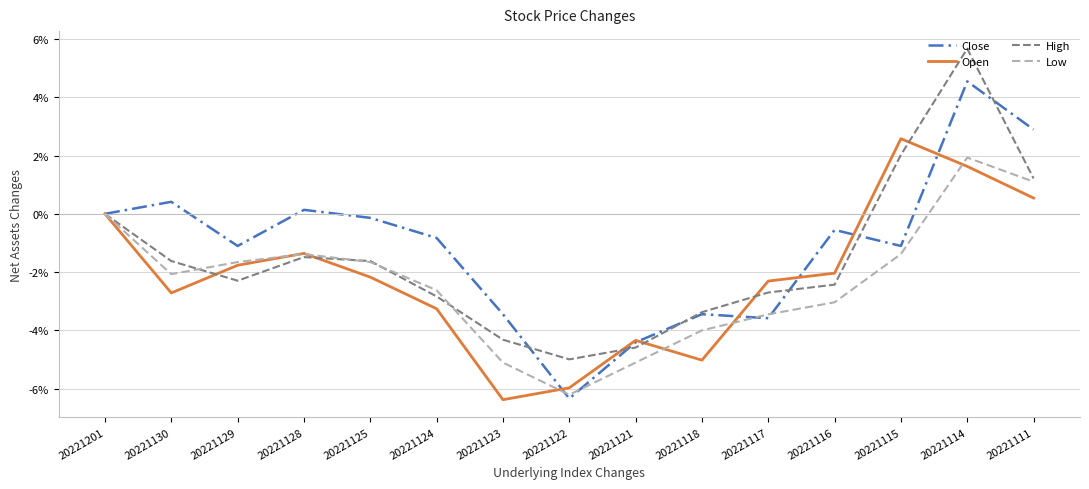

Reading left to right, list all the values displayed in this chart.

Close: 20221201=0.0	20221130=0.4	20221129=-1.1	20221128=0.1	20221125=-0.1	20221124=-0.8	20221123=-3.4	20221122=-6.3	20221121=-4.4	20221118=-3.4	20221117=-3.6	20221116=-0.6	20221115=-1.1	20221114=4.5	20221111=2.9
Open: 20221201=0.0	20221130=-2.7	20221129=-1.8	20221128=-1.4	20221125=-2.2	20221124=-3.3	20221123=-6.4	20221122=-6.0	20221121=-4.3	20221118=-5.0	20221117=-2.3	20221116=-2.0	20221115=2.6	20221114=1.6	20221111=0.5
High: 20221201=0.0	20221130=-1.6	20221129=-2.3	20221128=-1.5	20221125=-1.6	20221124=-2.8	20221123=-4.3	20221122=-5.0	20221121=-4.6	20221118=-3.4	20221117=-2.7	20221116=-2.4	20221115=2.0	20221114=5.7	20221111=1.2
Low: 20221201=0.0	20221130=-2.1	20221129=-1.7	20221128=-1.4	20221125=-1.7	20221124=-2.6	20221123=-5.1	20221122=-6.2	20221121=-5.1	20221118=-4.0	20221117=-3.4	20221116=-3.0	20221115=-1.4	20221114=1.9	20221111=1.1